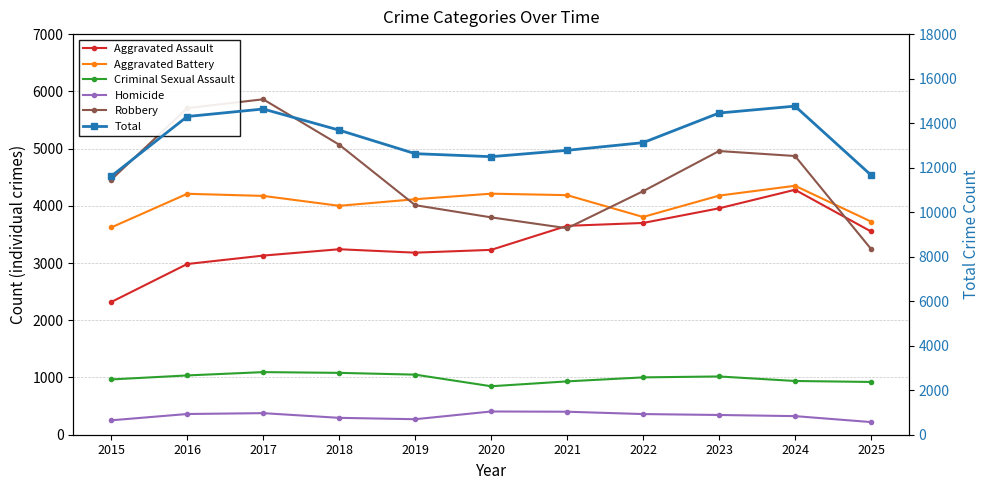

What is the value of the Total point at the 7th from the left?

12778